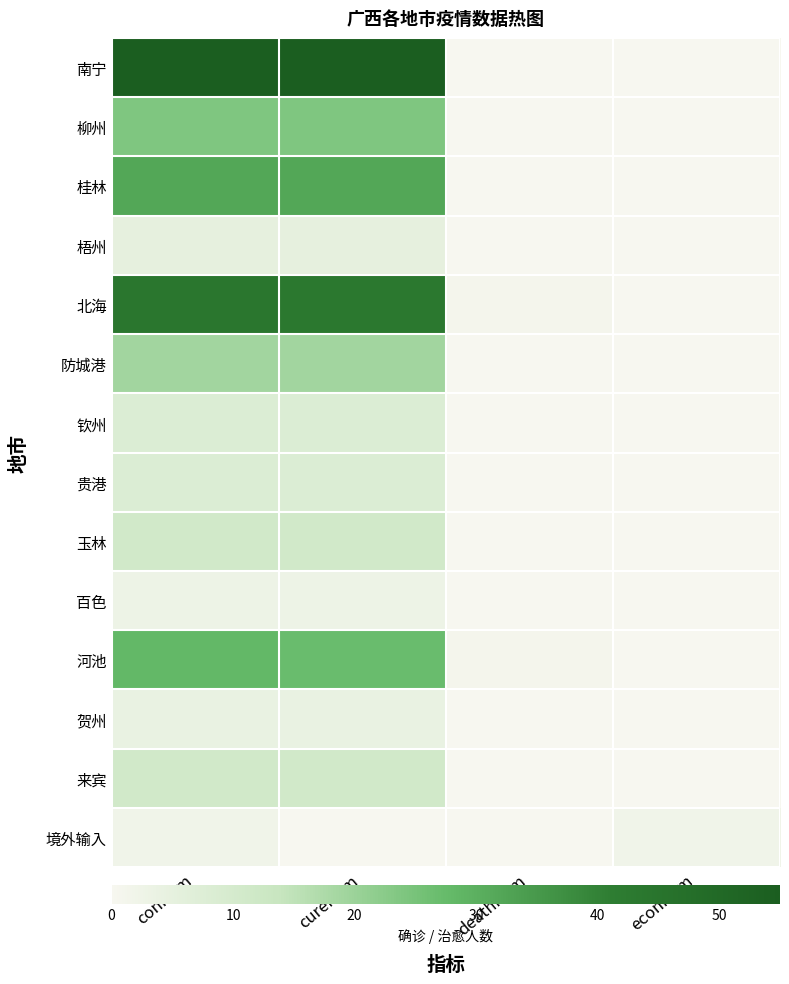

Reading left to right, what are all the values shown in this chart?

南宁: conNum=55	cureNum=55	deathNum=0	econNum=0
柳州: conNum=24	cureNum=24	deathNum=0	econNum=0
桂林: conNum=32	cureNum=32	deathNum=0	econNum=0
梧州: conNum=5	cureNum=5	deathNum=0	econNum=0
北海: conNum=44	cureNum=43	deathNum=1	econNum=0
防城港: conNum=19	cureNum=19	deathNum=0	econNum=0
钦州: conNum=8	cureNum=8	deathNum=0	econNum=0
贵港: conNum=8	cureNum=8	deathNum=0	econNum=0
玉林: conNum=11	cureNum=11	deathNum=0	econNum=0
百色: conNum=3	cureNum=3	deathNum=0	econNum=0
河池: conNum=28	cureNum=27	deathNum=1	econNum=0
贺州: conNum=4	cureNum=4	deathNum=0	econNum=0
来宾: conNum=11	cureNum=11	deathNum=0	econNum=0
境外输入: conNum=2	cureNum=0	deathNum=0	econNum=2